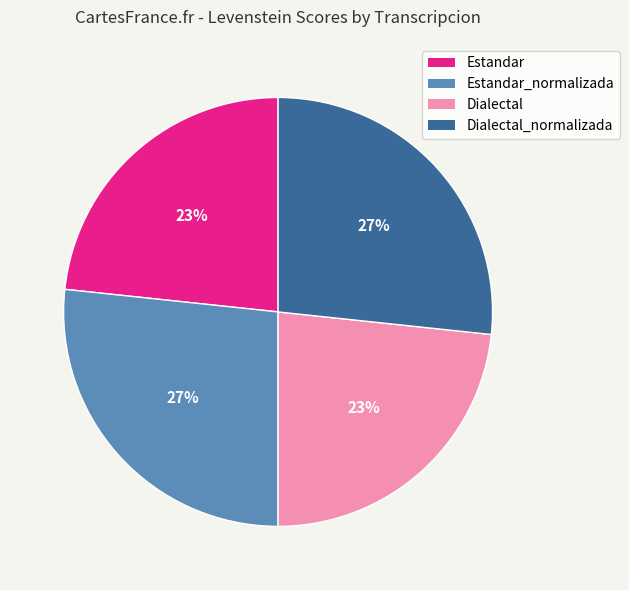

Is there any slice that represents more than half of the pie?

No